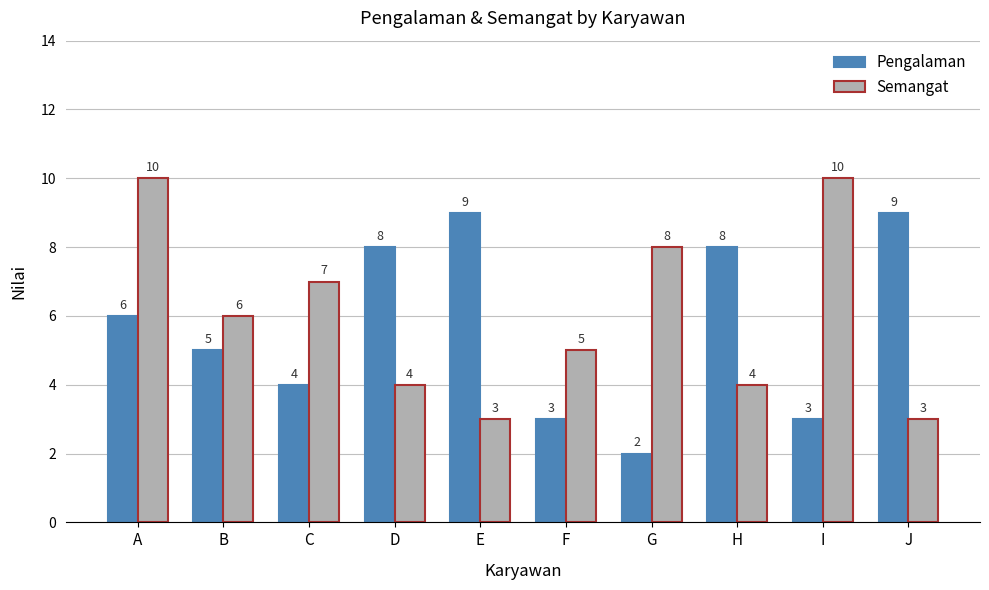

What is the spread (max minus min) of values at H?

4